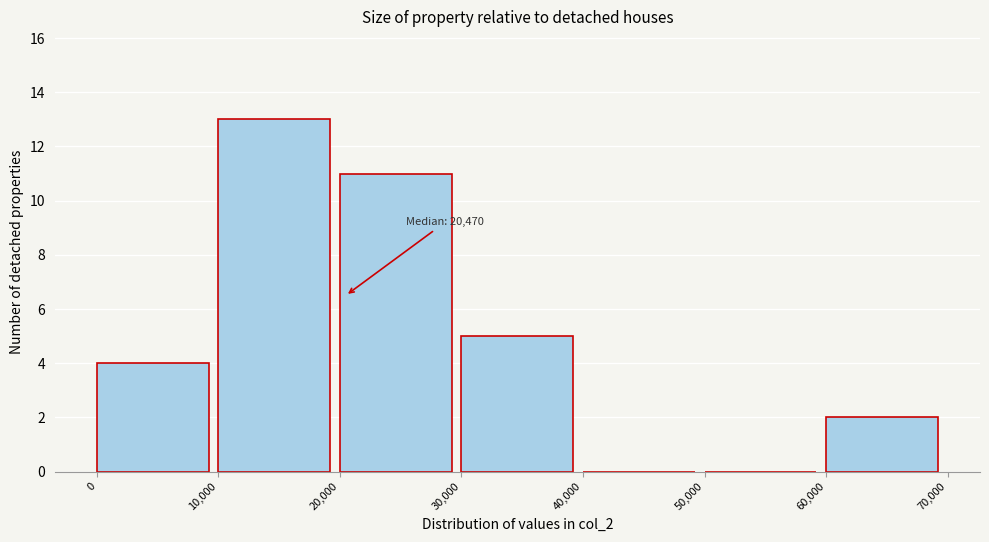

Which range on the x-axis has the tallest bar?

10,000 to 20,000